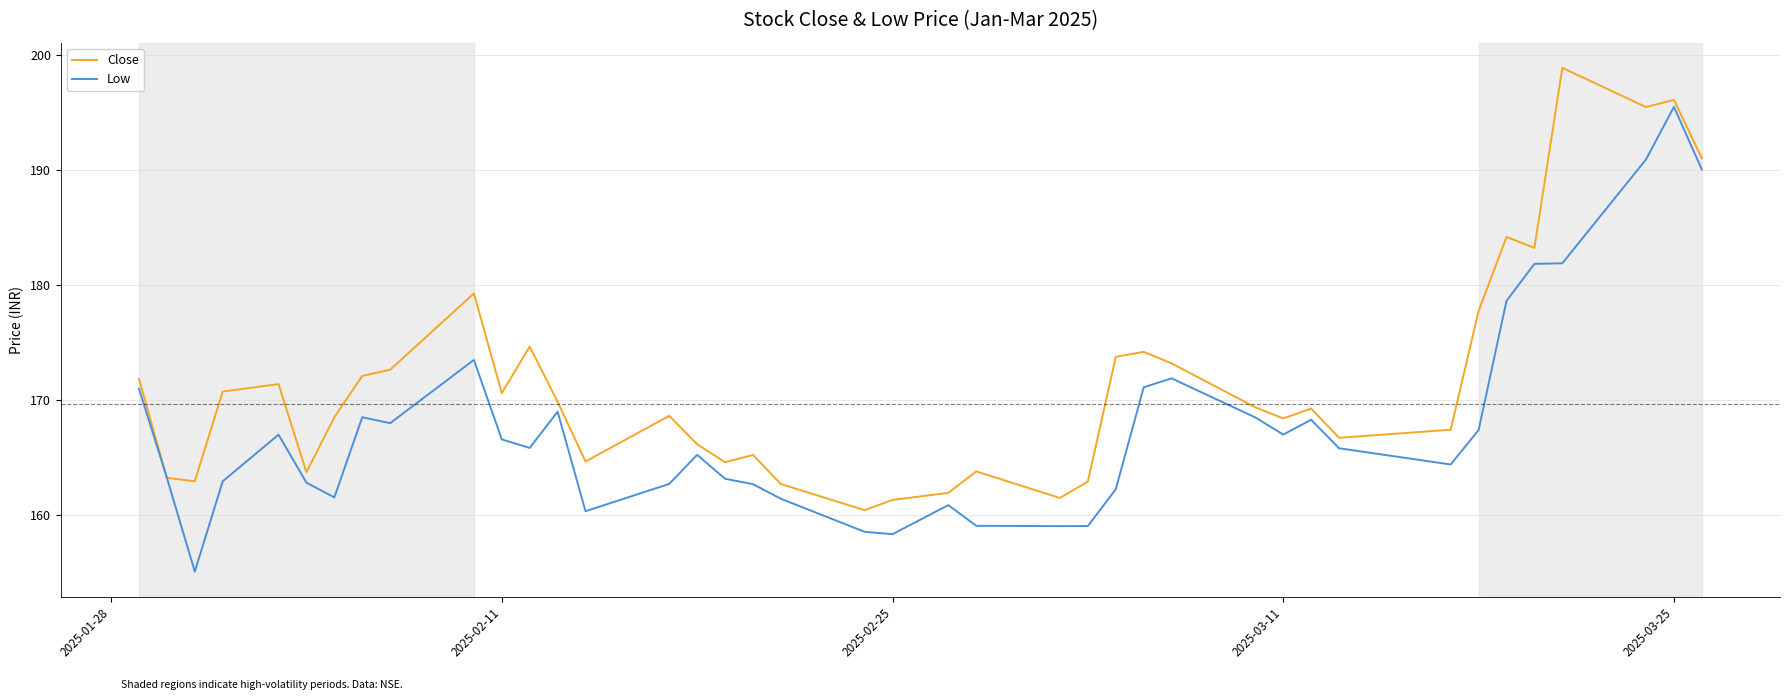

Which series has the largest total across all categories?

Close